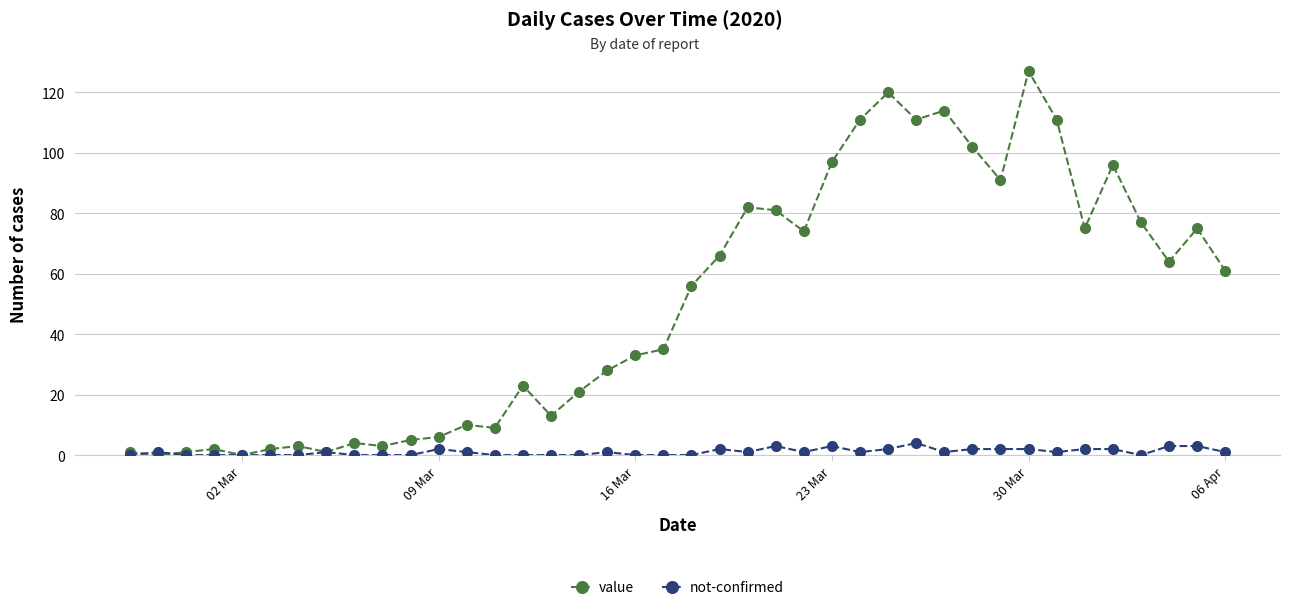

What is the value of the not-confirmed point at the 38th from the left?

3